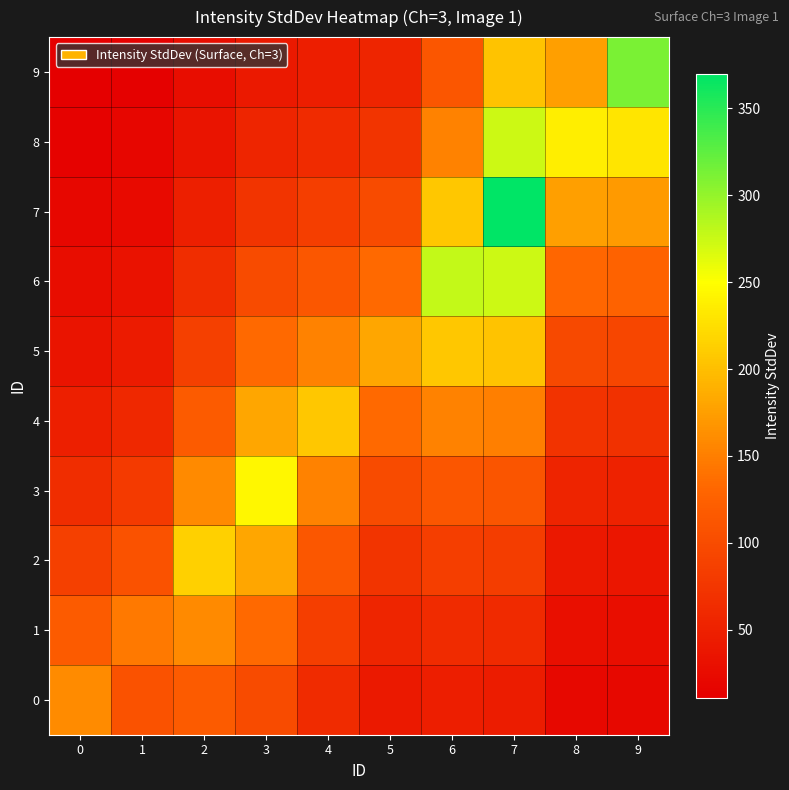

Reading left to right, transcribe all the data shown in this chart.

0: 0=160.2	1=108.2	2=117.5	3=99.1	4=62.3	5=40.4	6=46.0	7=45.3	8=21.5	9=20.9
1: 0=118.6	1=146.1	2=158.6	3=133.8	4=84.0	5=54.5	6=62.0	7=61.1	8=29.0	9=28.3
2: 0=87.9	1=108.2	2=214.1	3=180.7	4=113.4	5=73.6	6=83.7	7=82.5	8=39.2	9=38.2
3: 0=65.1	1=80.2	2=158.6	3=243.9	4=153.1	5=99.4	6=113.0	7=111.4	8=52.9	9=51.5
4: 0=48.2	1=59.4	2=117.5	3=180.7	4=206.7	5=134.1	6=152.6	7=150.4	8=71.4	9=69.5
5: 0=35.7	1=44.0	2=87.0	3=133.8	4=153.1	5=181.1	6=205.9	7=203.0	8=96.4	9=93.9
6: 0=26.5	1=32.6	2=64.5	3=99.1	4=113.4	5=134.1	6=278.0	7=274.0	8=130.2	9=126.7
7: 0=19.6	1=24.1	2=47.8	3=73.4	4=84.0	5=99.4	6=205.9	7=369.8	8=175.7	9=171.0
8: 0=14.5	1=17.9	2=35.4	3=54.4	4=62.3	5=73.6	6=152.6	7=274.0	8=237.2	9=230.9
9: 0=10.8	1=13.3	2=26.2	3=40.3	4=46.1	5=54.5	6=113.0	7=203.0	8=175.7	9=311.7